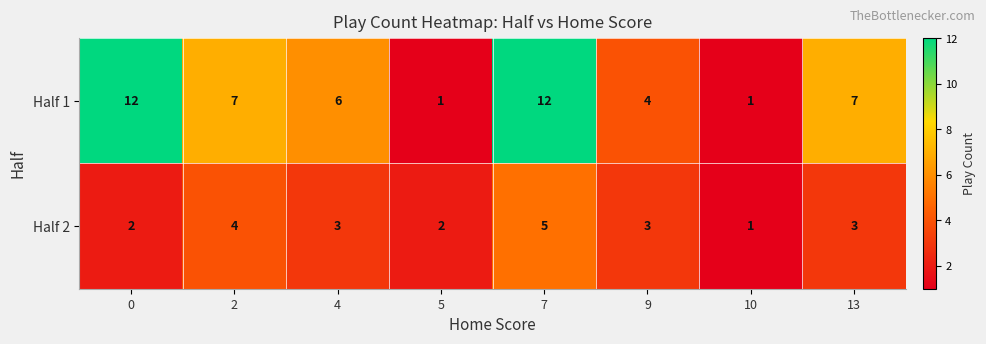

What is the smallest value displayed?

1